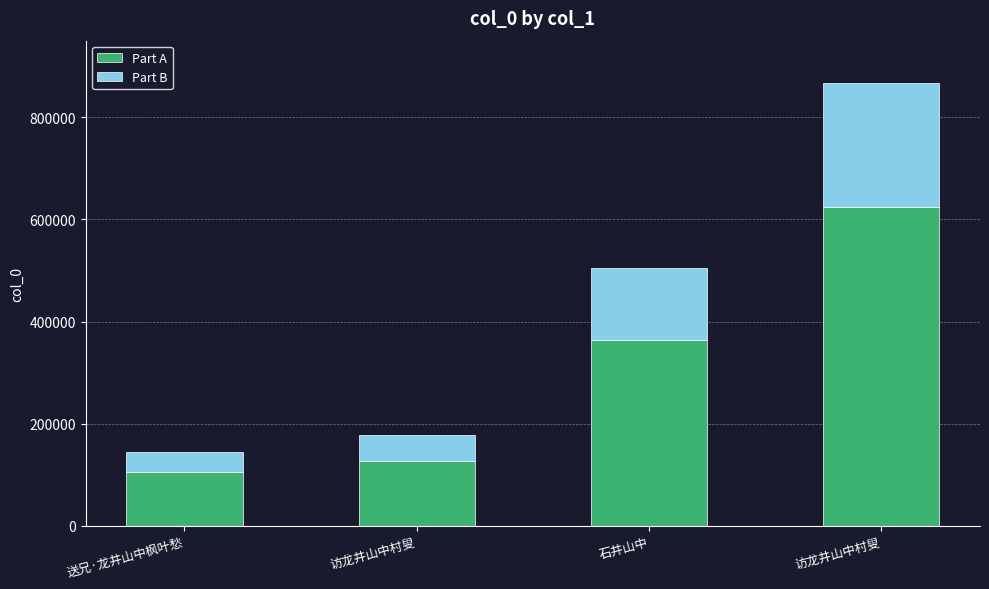

What are all the series names shown in the legend?

Part A, Part B